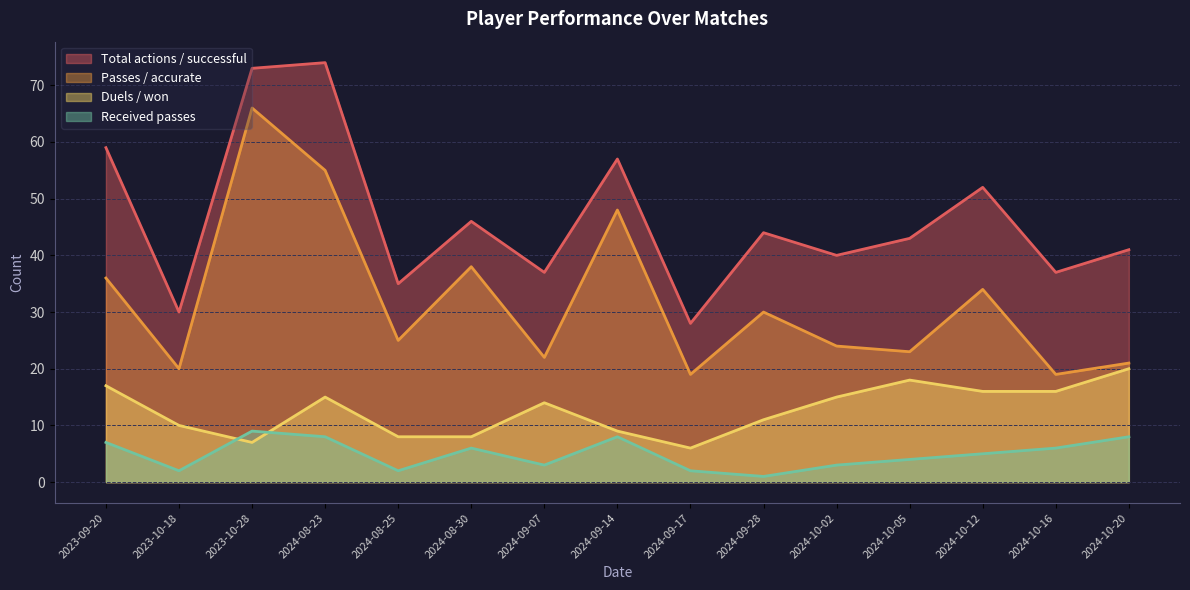

List the series in order of their peak value, highest first.

Total actions / successful, Passes / accurate, Duels / won, Received passes